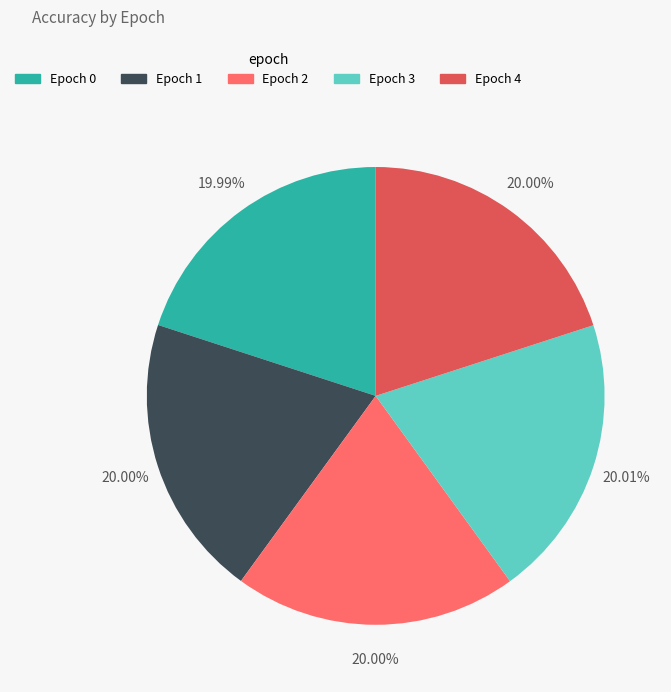

Combined, do Epoch 2 and Epoch 1 account for over 50%?

No